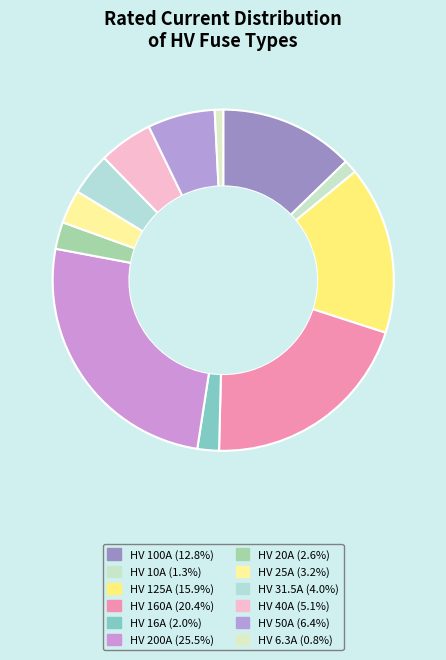

How many slices are in this pie chart?

12